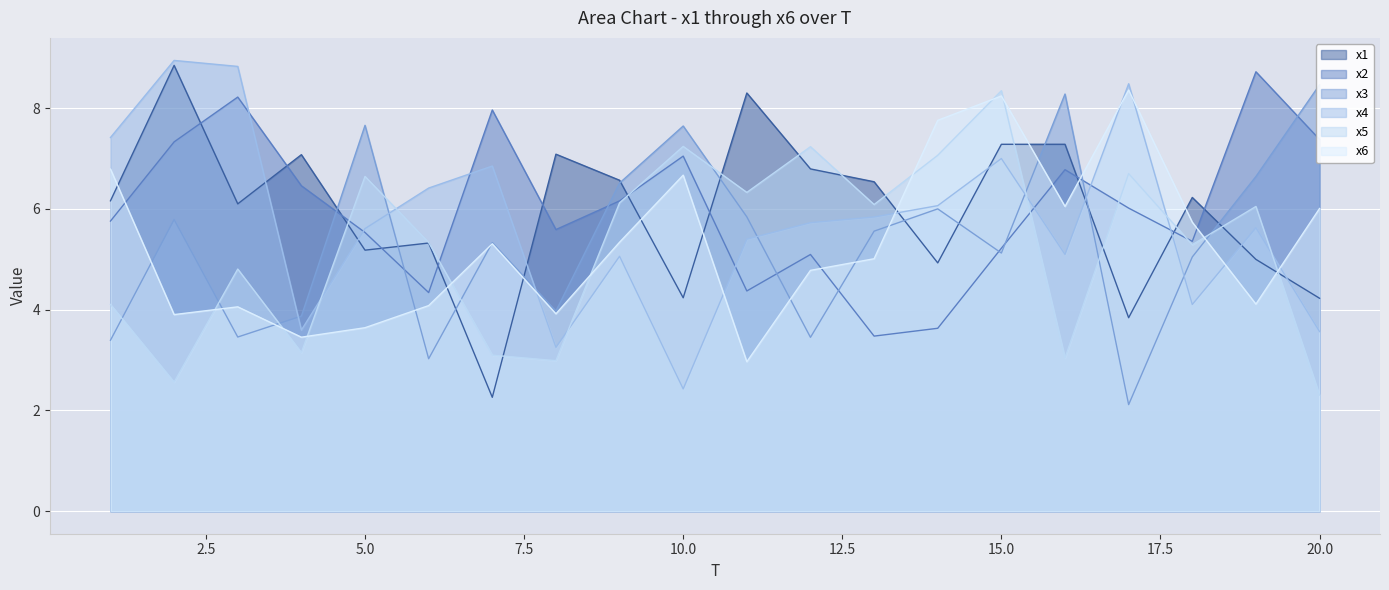

What is the sum of the x2 values at 20.0 and 15.0?

12.6